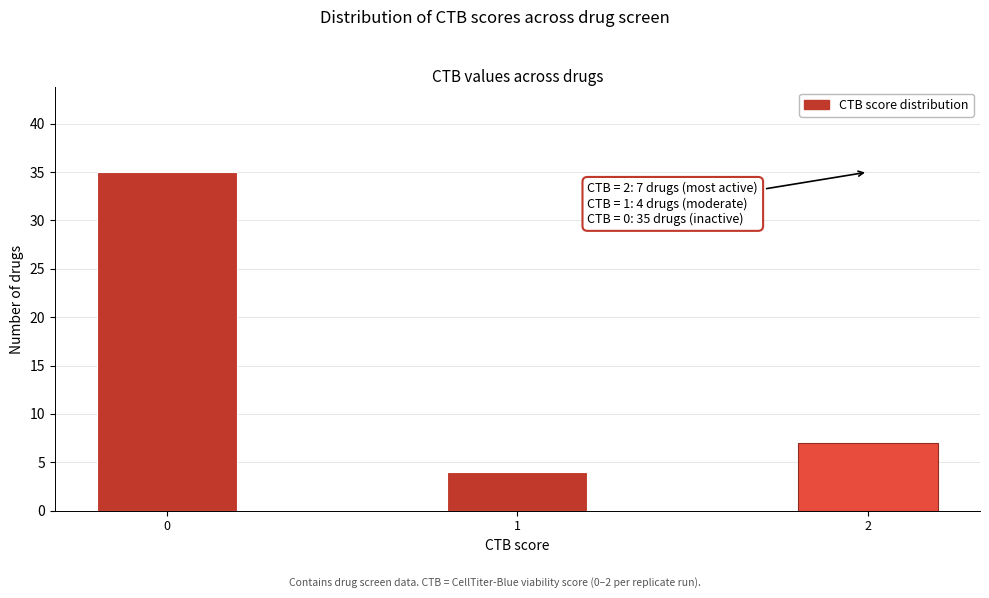

Reading left to right, transcribe all the data shown in this chart.

35	4	7